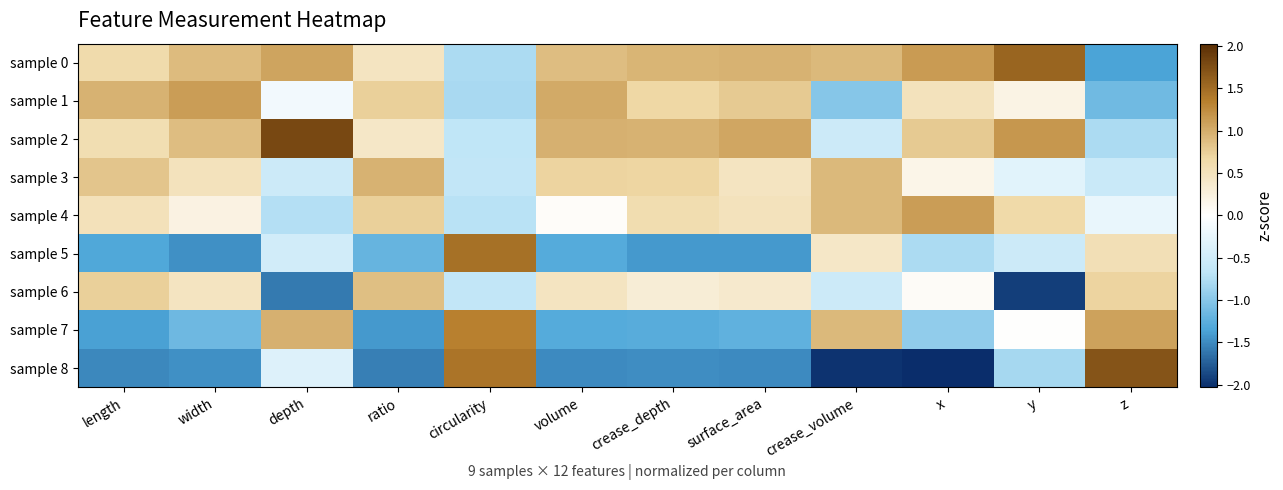

Which series changed the most between volume and surface_area?

sample 4